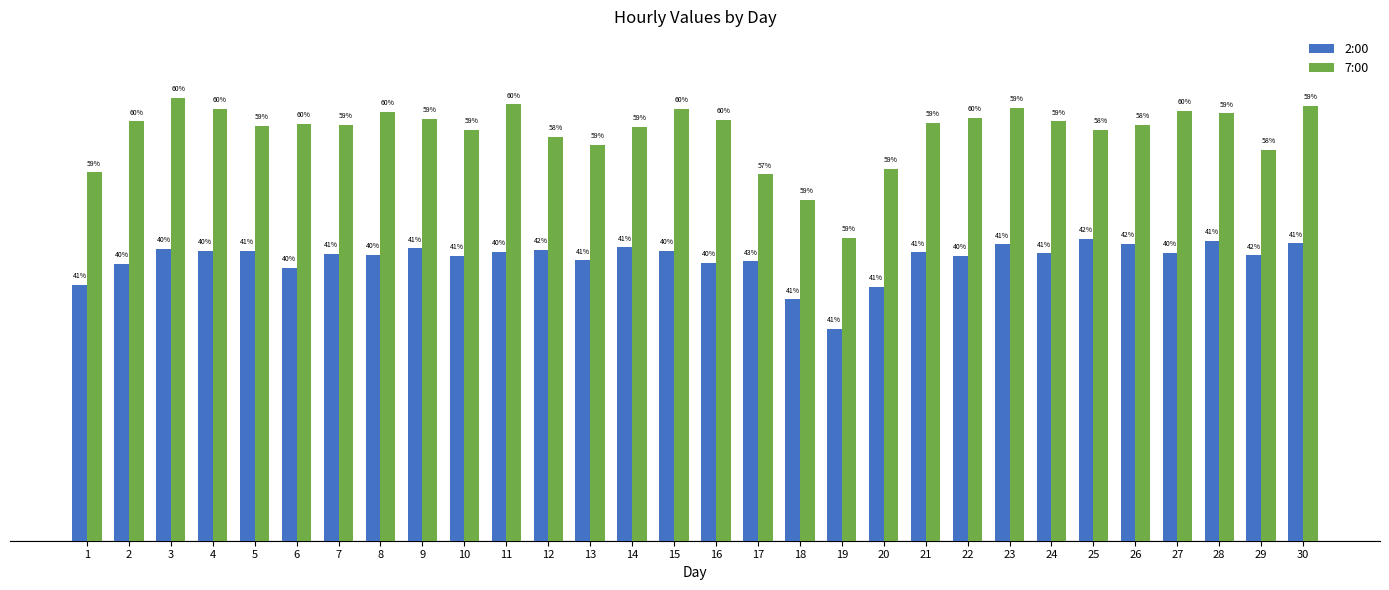

List the series in order of their overall mean, highest first.

7:00, 2:00